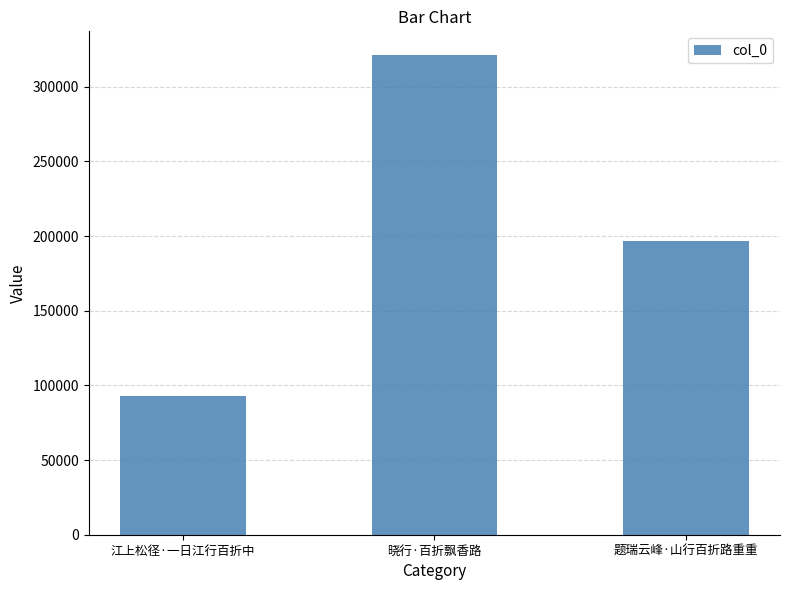

How many values are between 92648 and 321019?

3